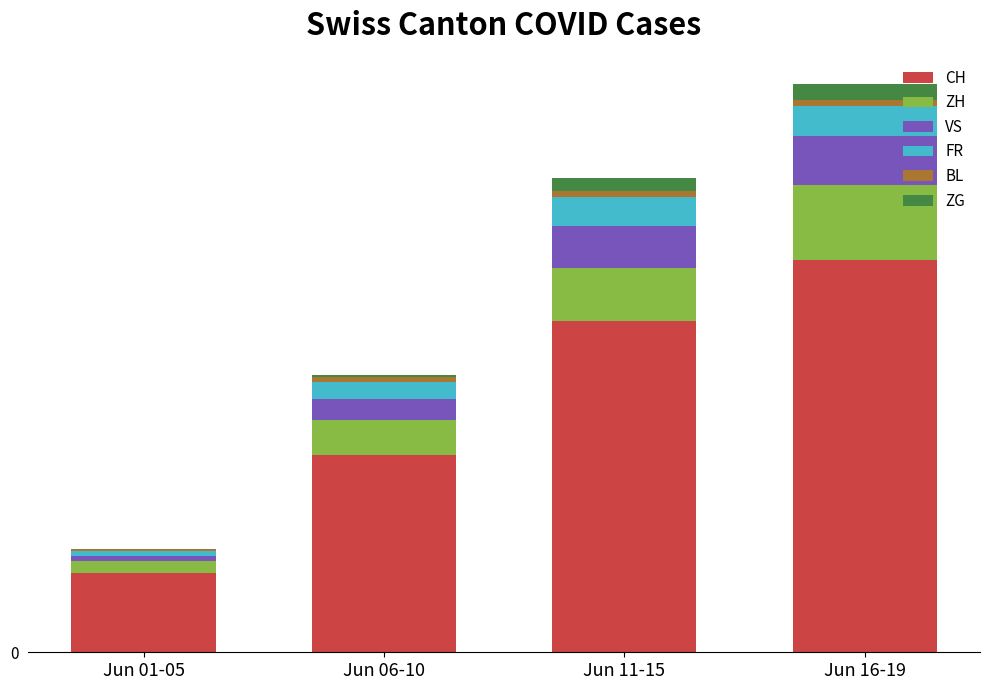

What is the label of the 4th bar from the right?

Jun 01-05